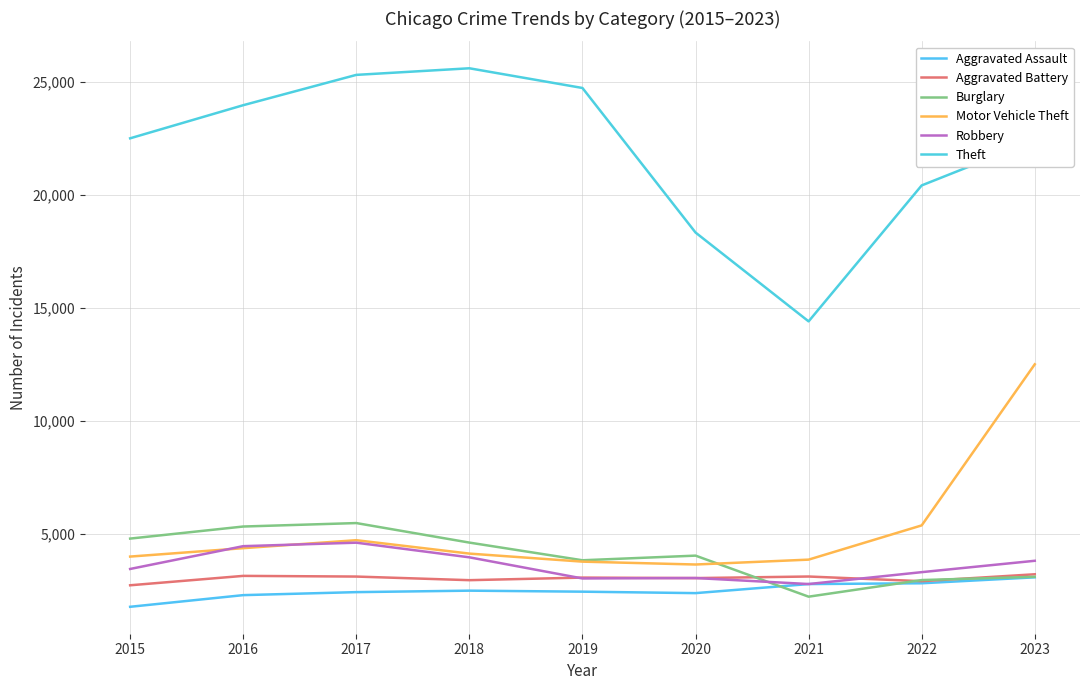

What are all the series names shown in the legend?

Aggravated Assault, Aggravated Battery, Burglary, Motor Vehicle Theft, Robbery, Theft